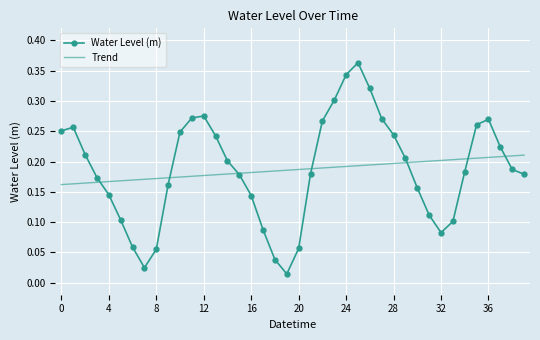

Which series has the widest spread of values?

Water Level (m)